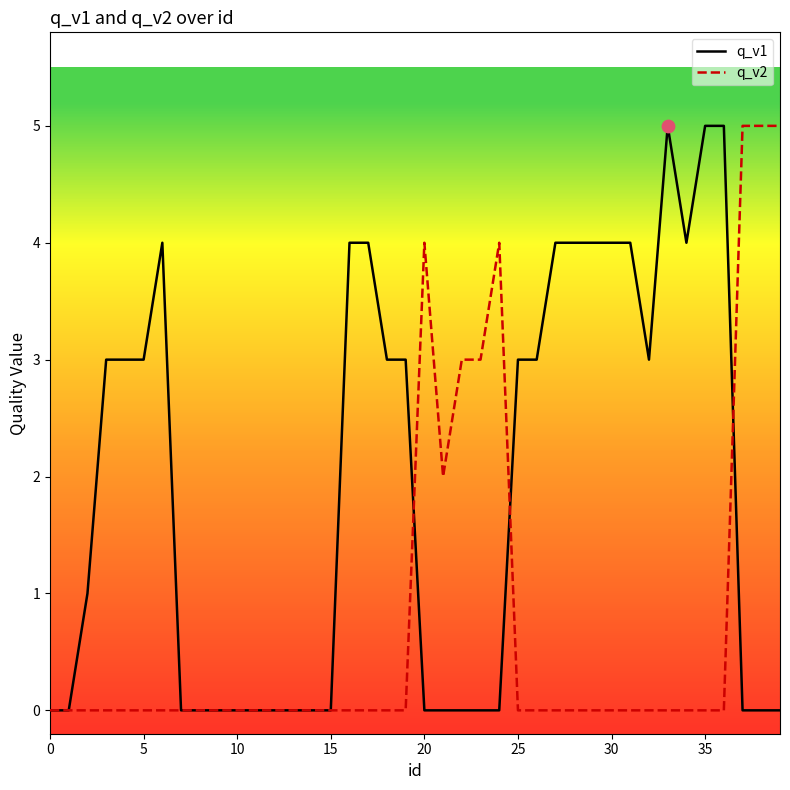

List the series in order of their overall mean, lowest first.

q_v2, q_v1